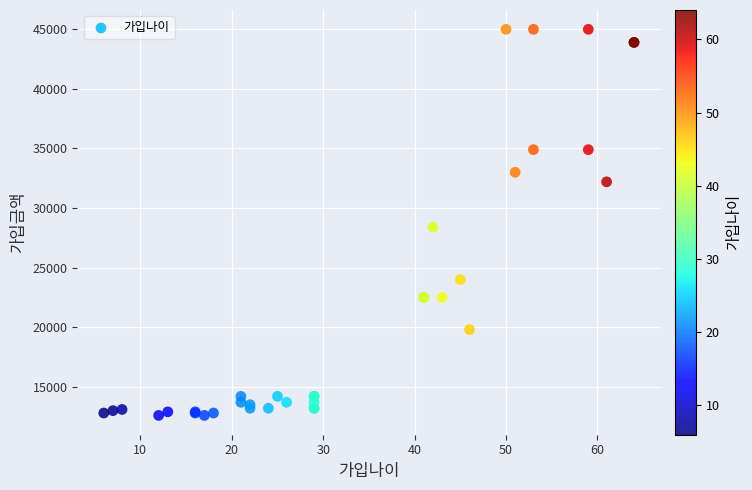

What Y value in the scatter plot is closest to 28800?

28400